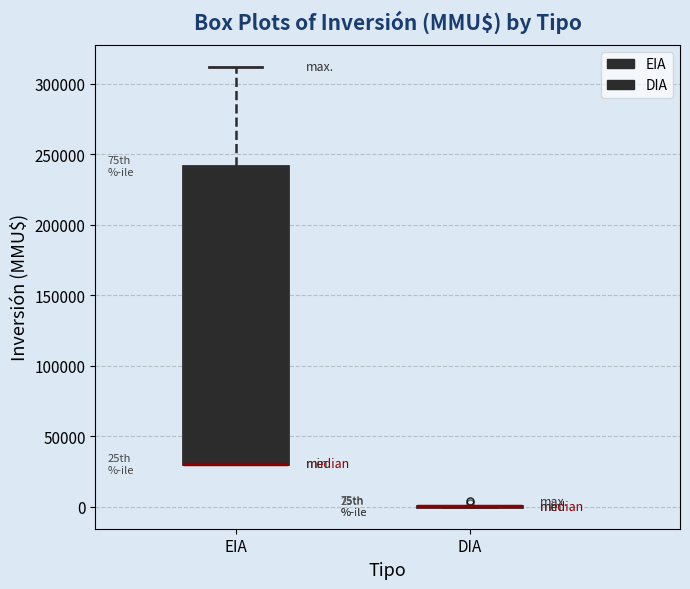

Which box is the tallest, from its lower edge to its upper edge?

EIA